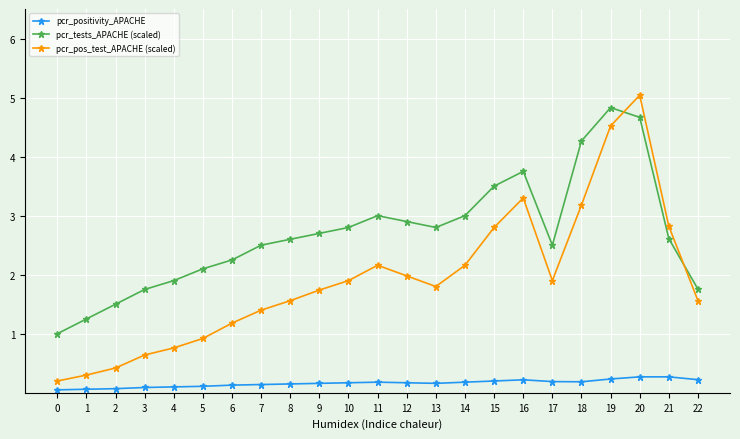

What is the approximate value of pcr_pos_test_APACHE (scaled) at 9?

1.7